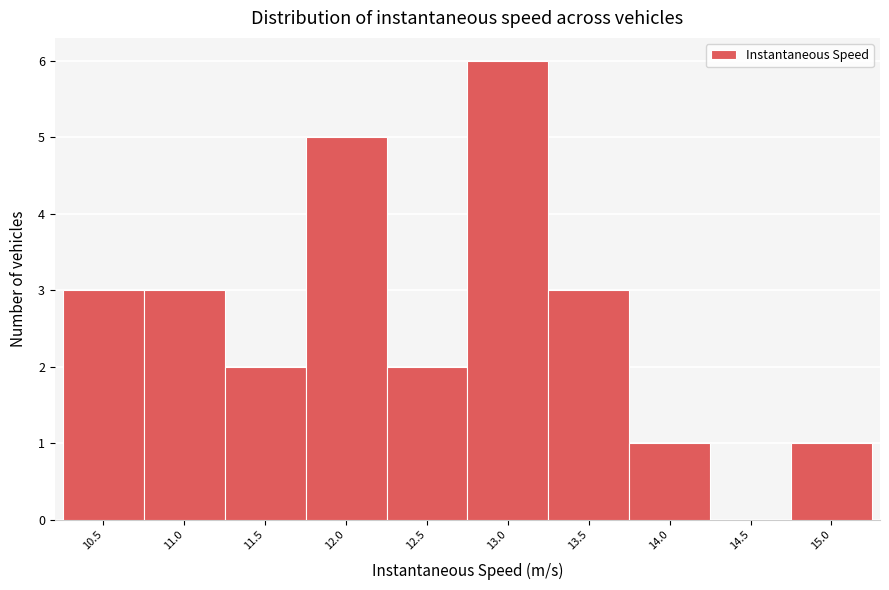

Reading left to right, what are all the values shown in this chart?

10.5=3	11.0=3	11.5=2	12.0=5	12.5=2	13.0=6	13.5=3	14.0=1	14.5=0	15.0=1